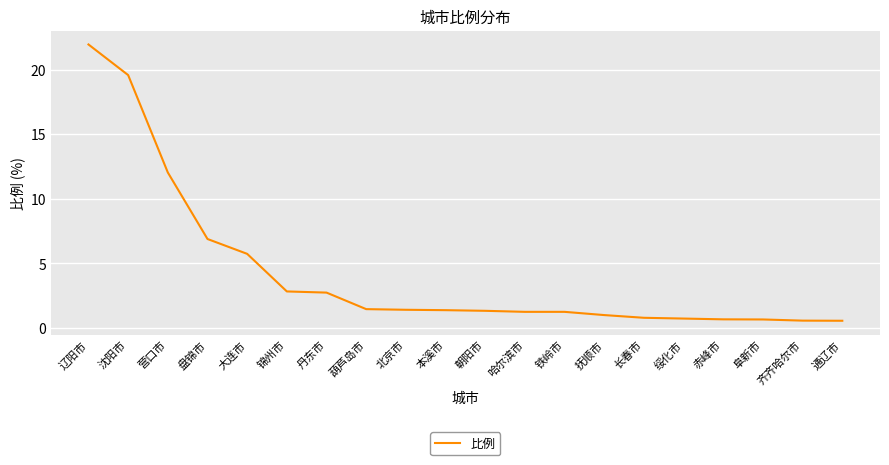

What is the smallest value displayed?

0.6